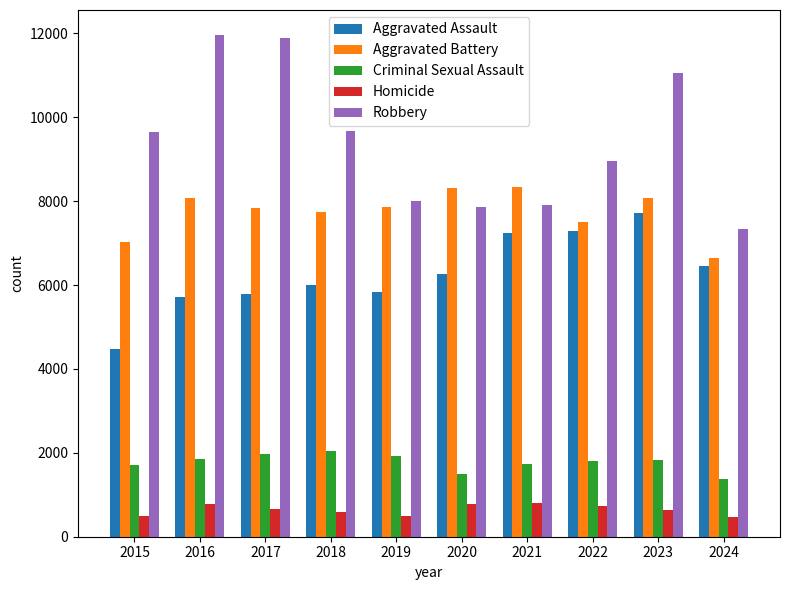

What is the smallest value displayed?

476